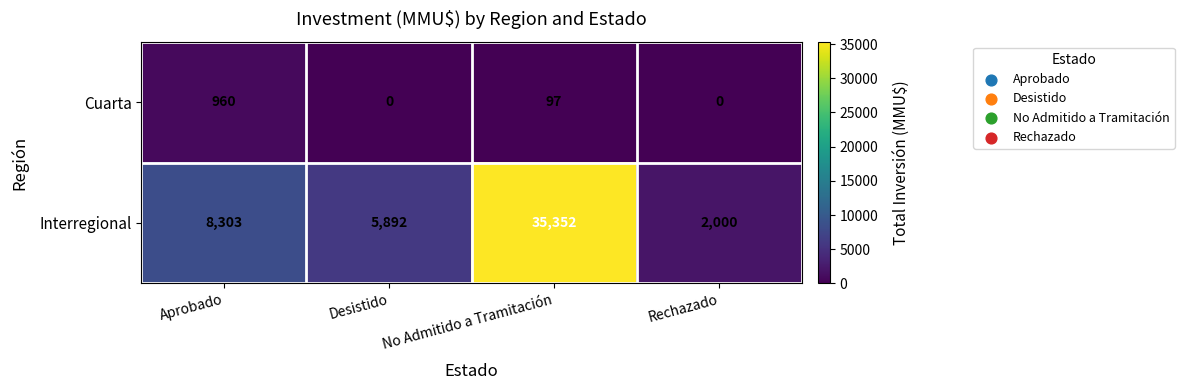

How many distinct data groups are displayed?

2